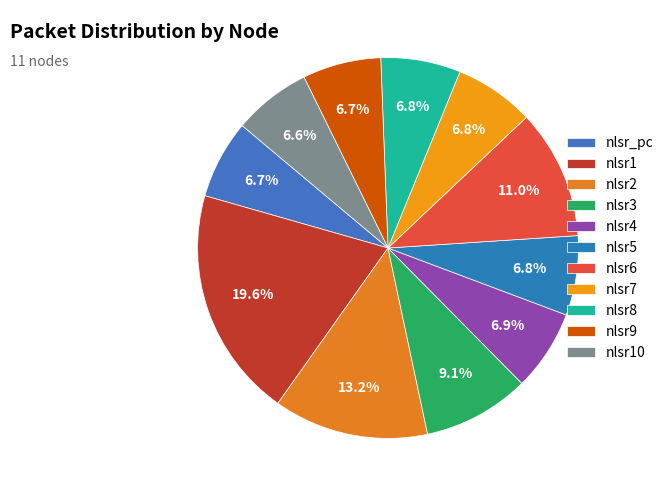

How many slices are in this pie chart?

11